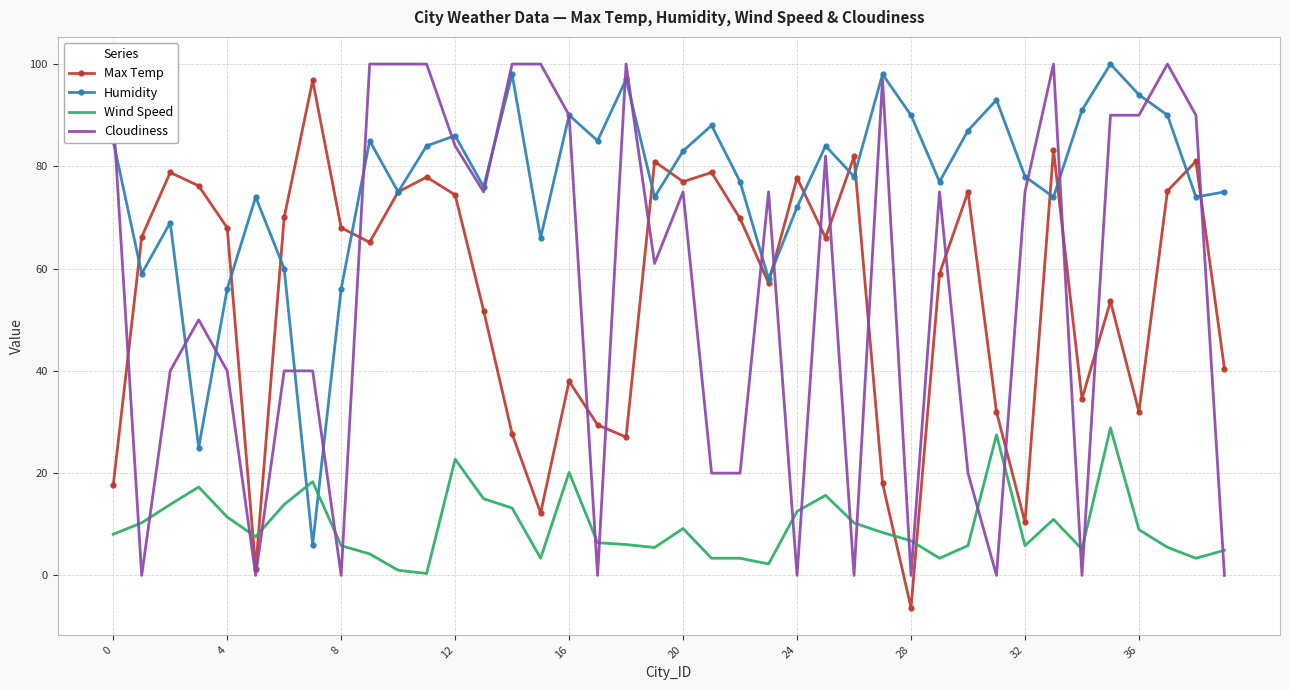

What is the maximum value for Wind Speed?

28.9